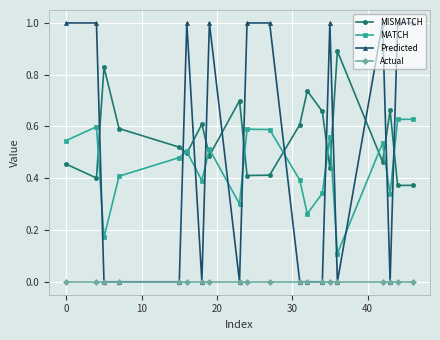

Count the number of data series in this chart.

4